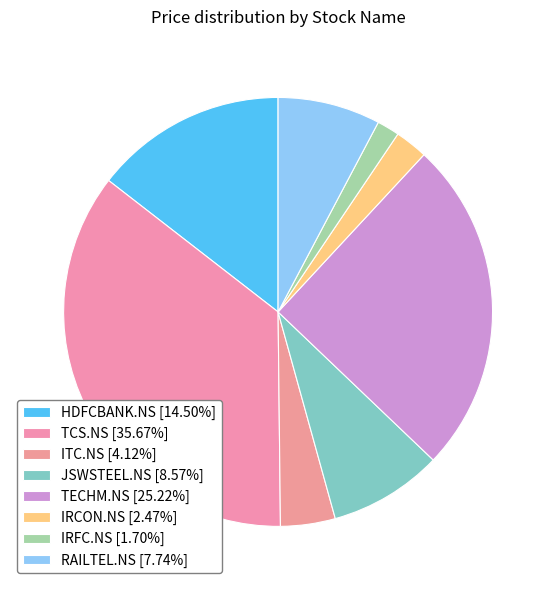

How many segments does this pie chart have?

8